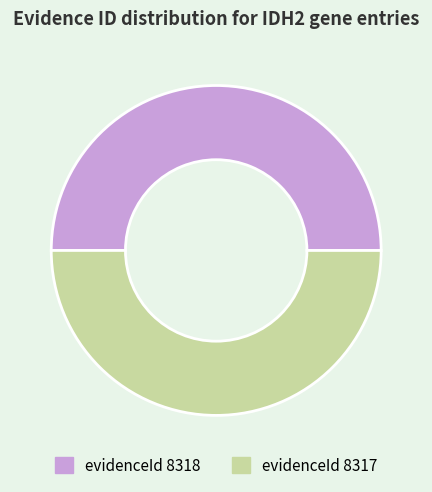

How many slices are in this pie chart?

2